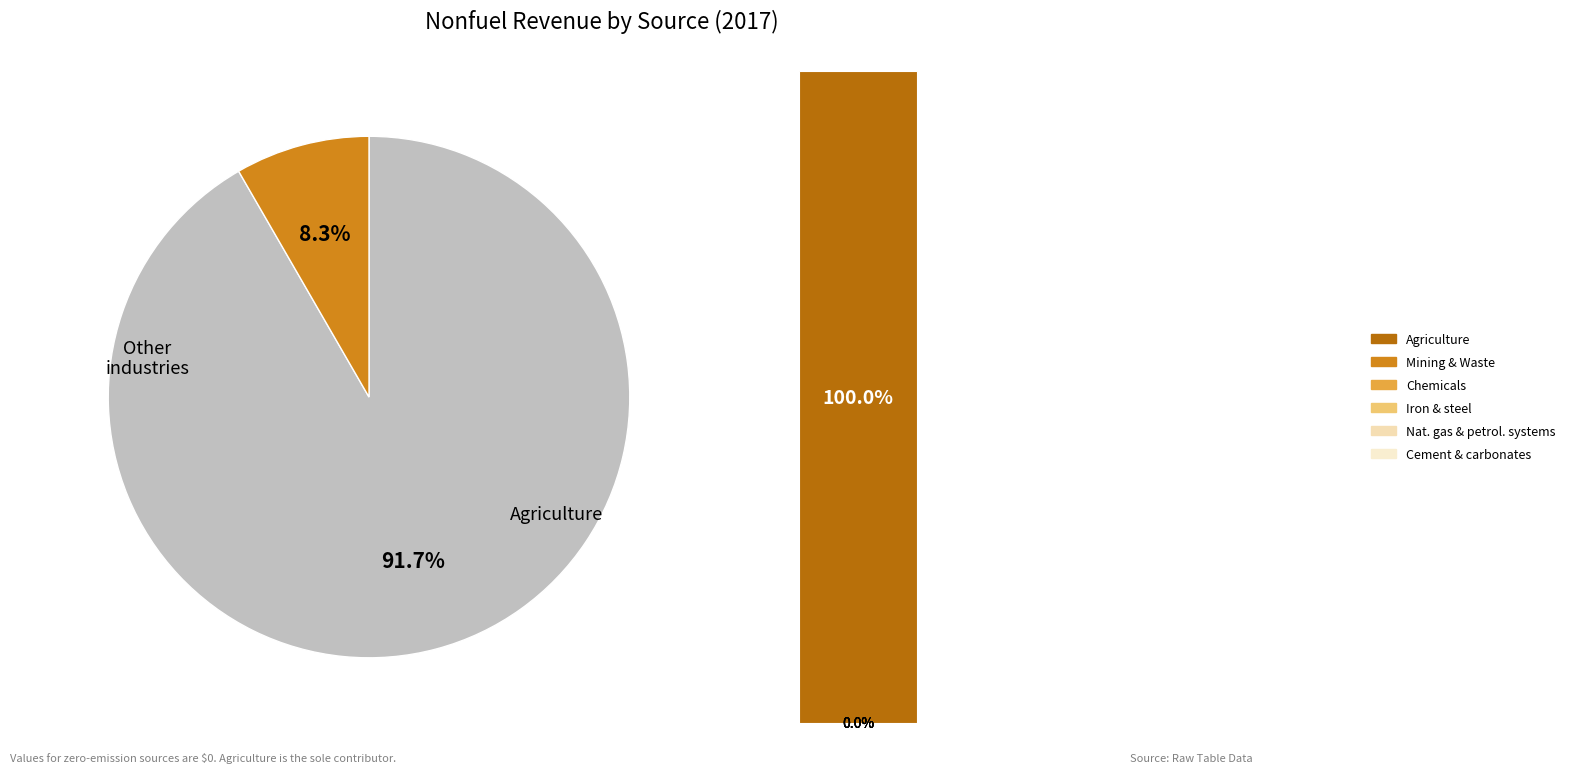

True or false: 6 accounts for 14% of the total.

False